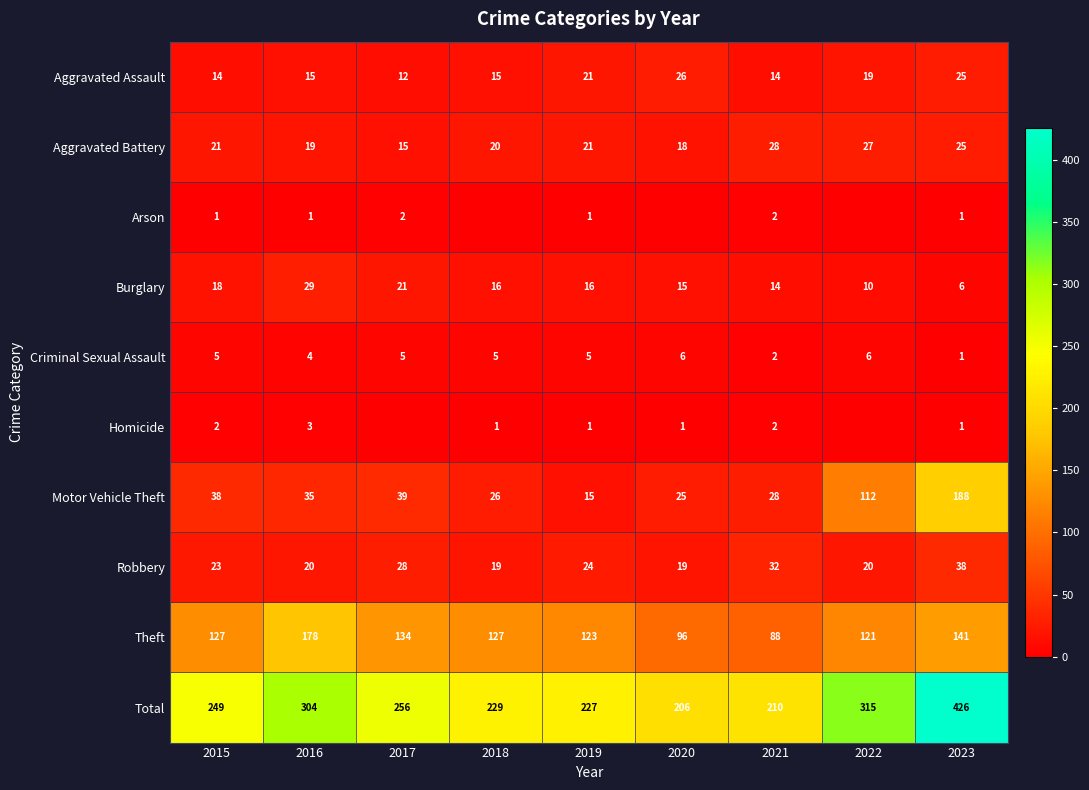

At 2016, list the series in order from smallest to largest.

Arson, Homicide, Criminal Sexual Assault, Aggravated Assault, Aggravated Battery, Robbery, Burglary, Motor Vehicle Theft, Theft, Total